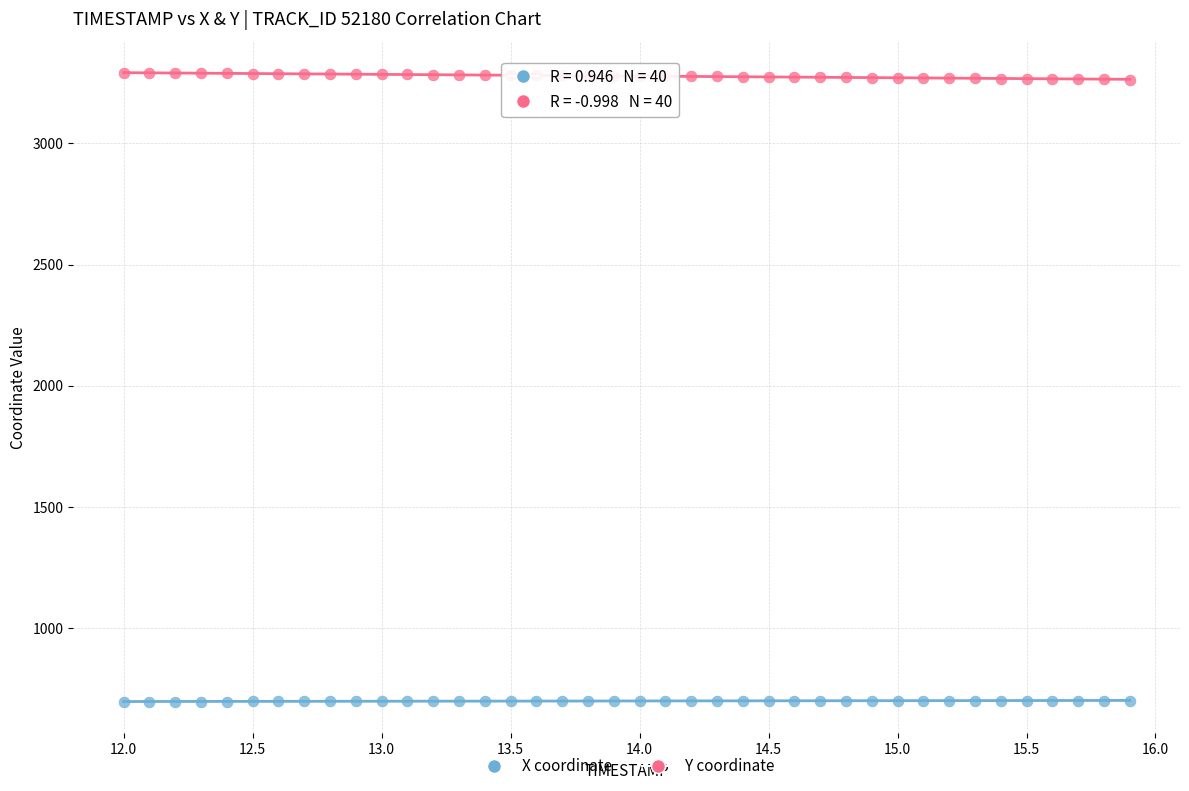

Which series contains the highest Y value?

Y coordinate